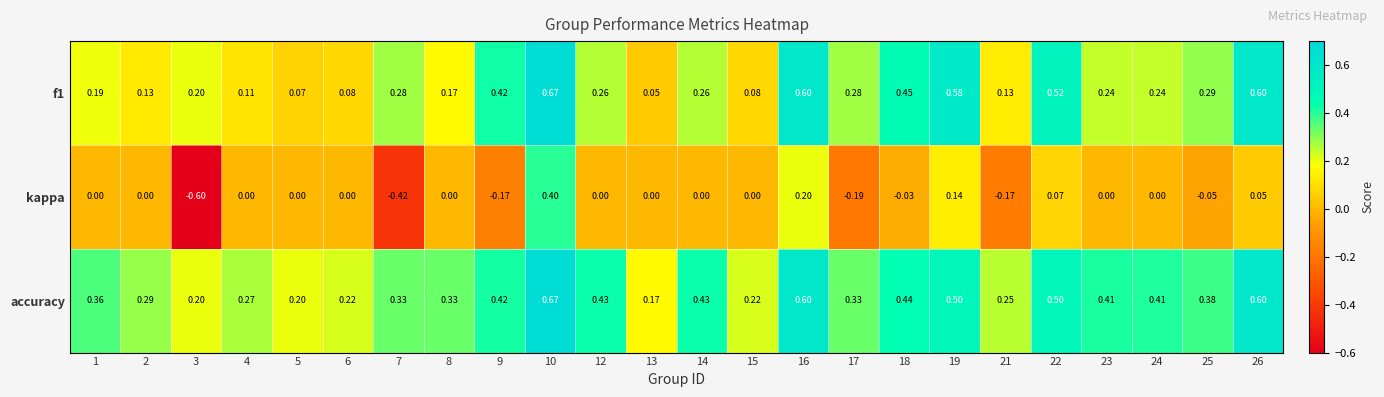

Which series changed the most between 7 and 8?

kappa